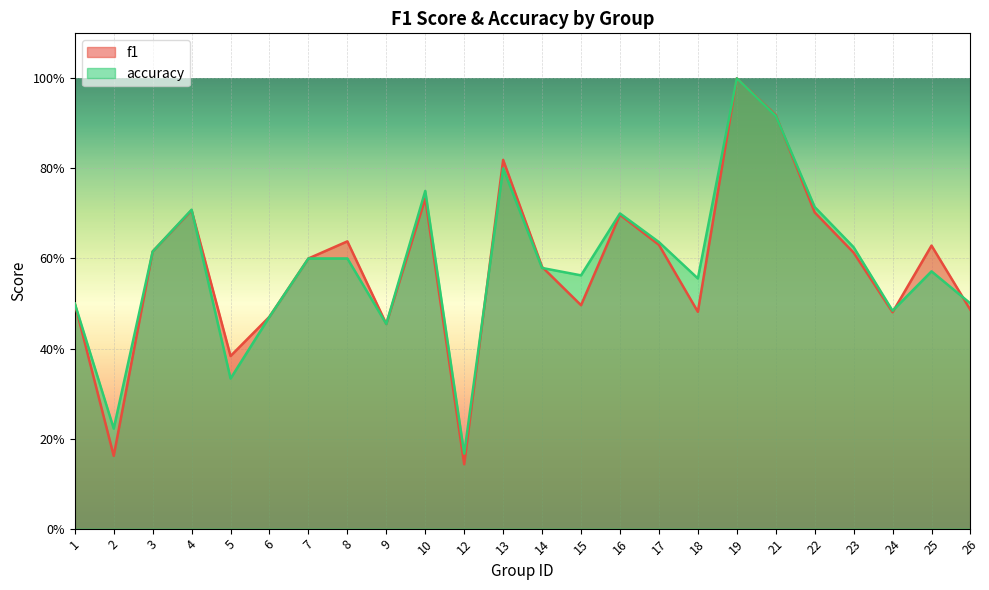

What is the greatest value displayed?

1.0